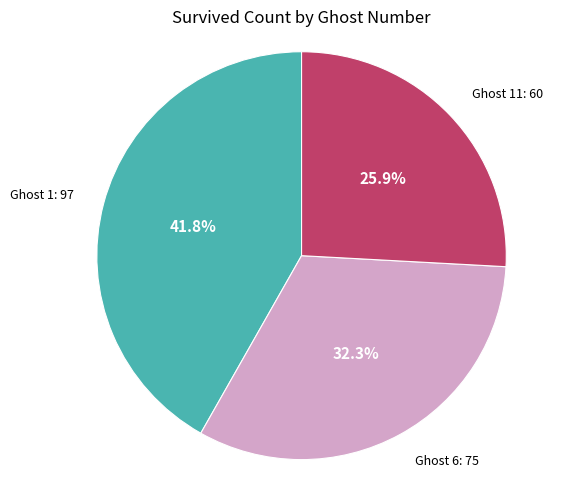

Does any single category account for the majority?

No